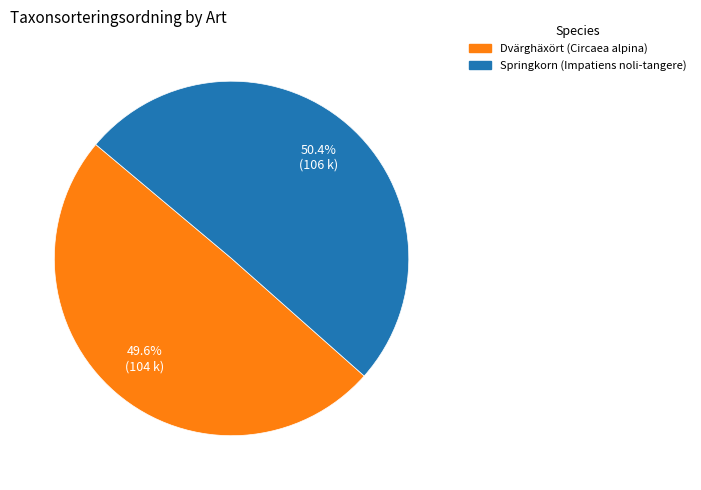

True or false: Dvärghäxört (Circaea alpina) accounts for 41% of the total.

False